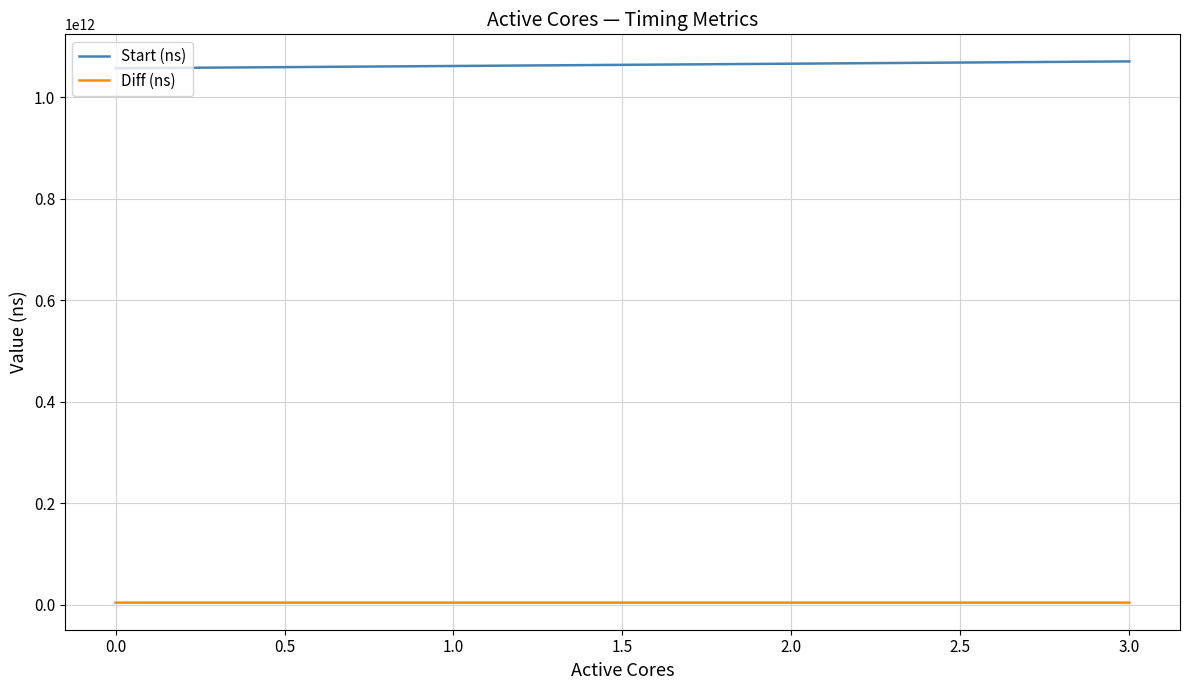

What is the average value of the Start (ns) series?

1063926216134